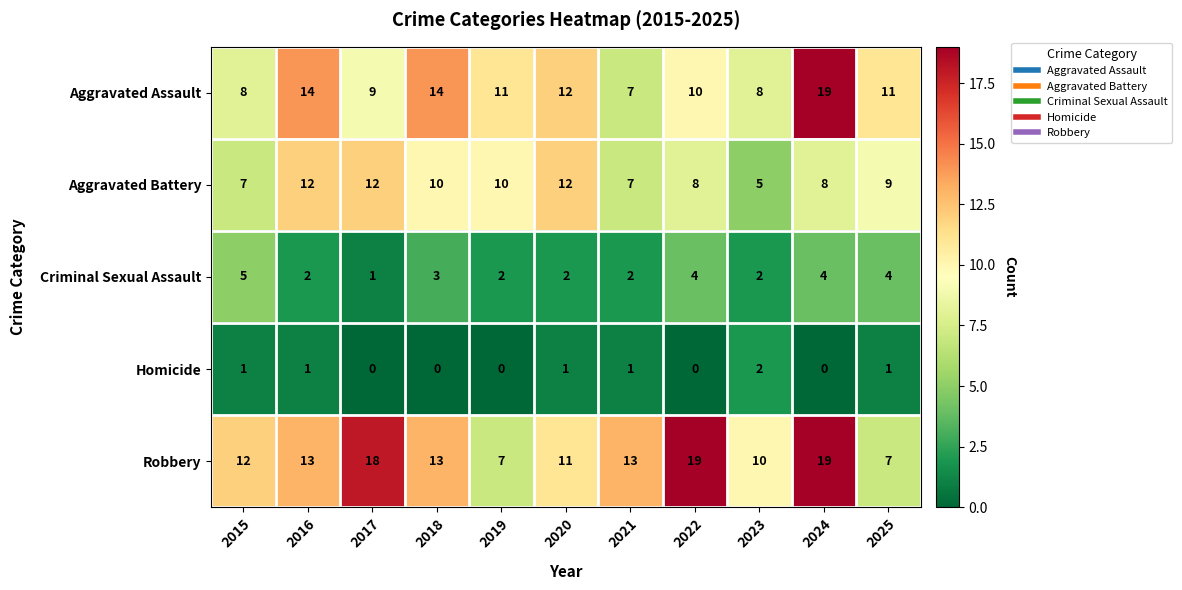

Read the Aggravated Battery value at 2016.

12